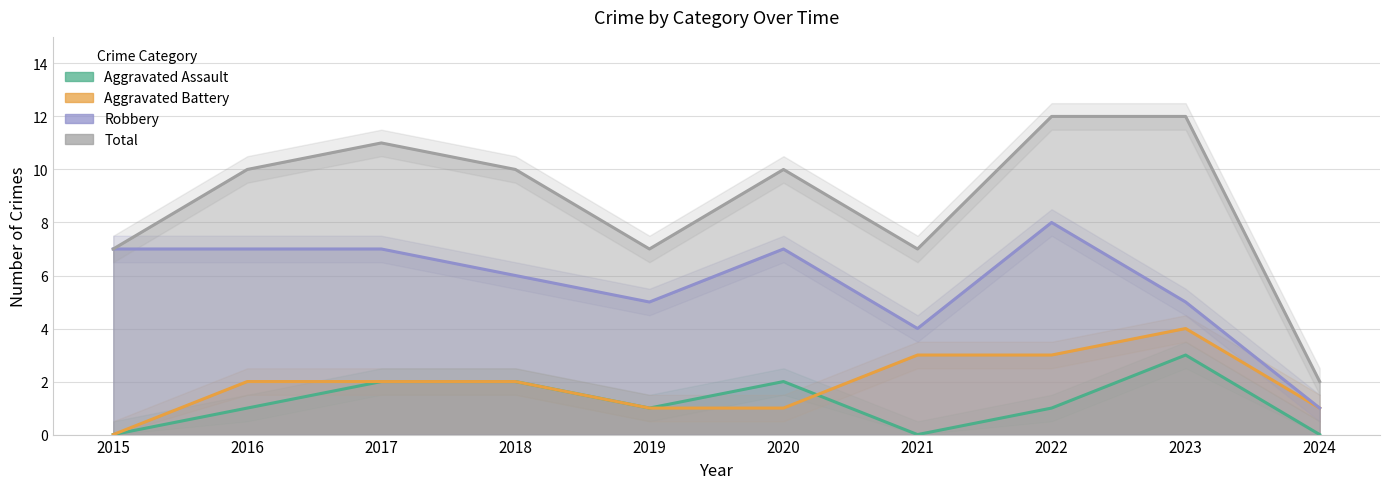

Which series changed the most between 2015 and 2023?

Total